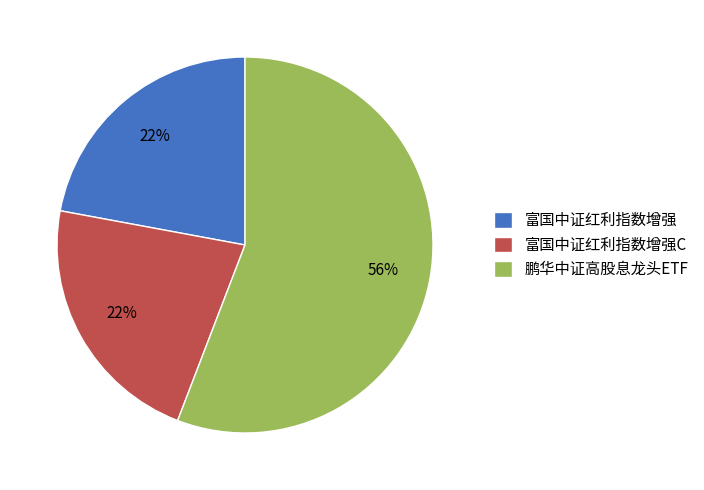

What is the largest slice in the pie chart?

鹏华中证高股息龙头ETF